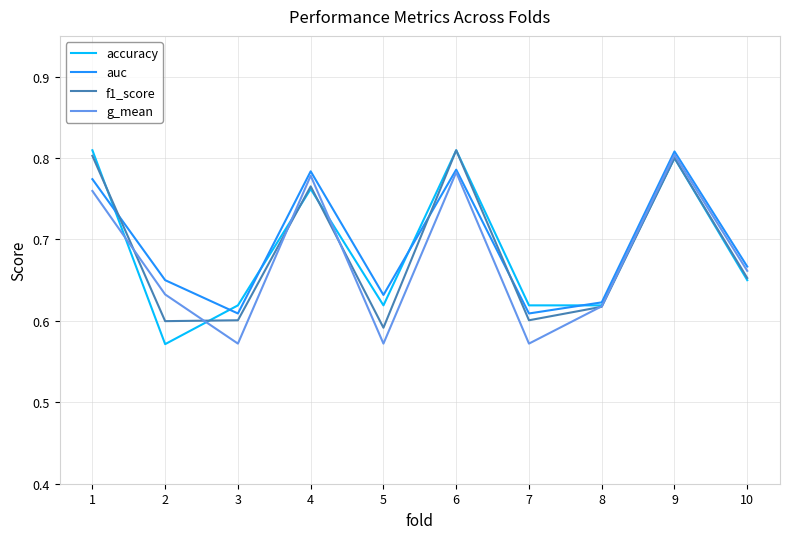

How many f1_score values are between 0 and 1?

10